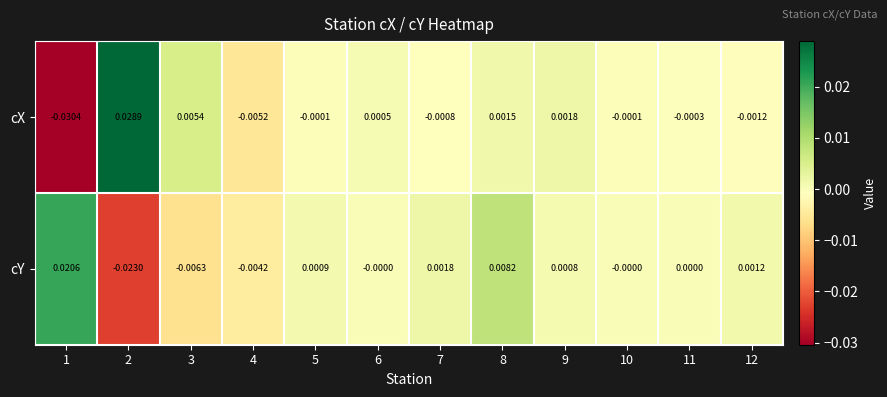

At which category is the sum across all series the highest?

8